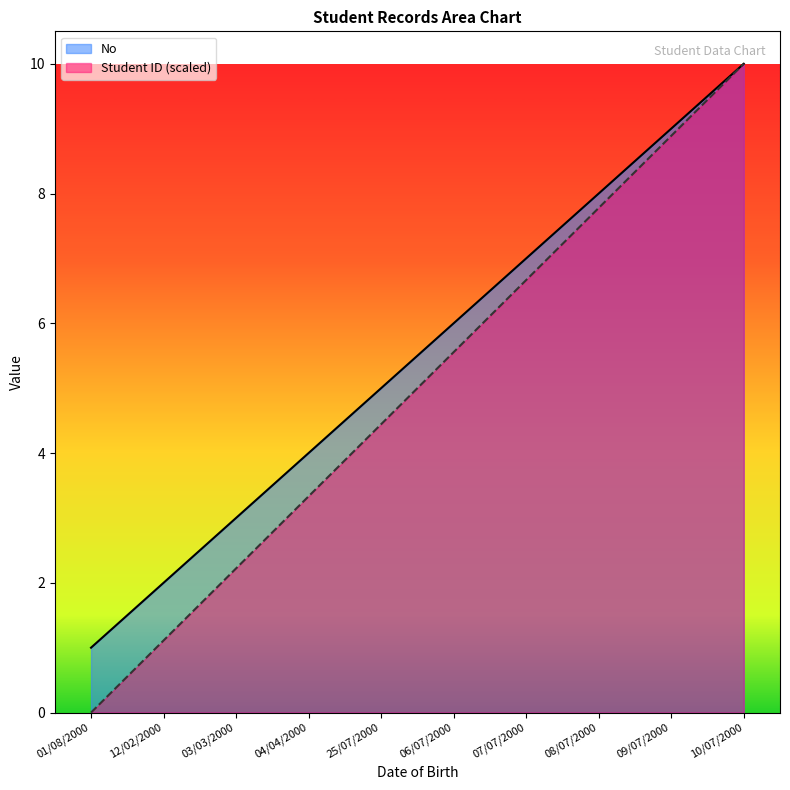

What is the highest value of the No series?

10.0